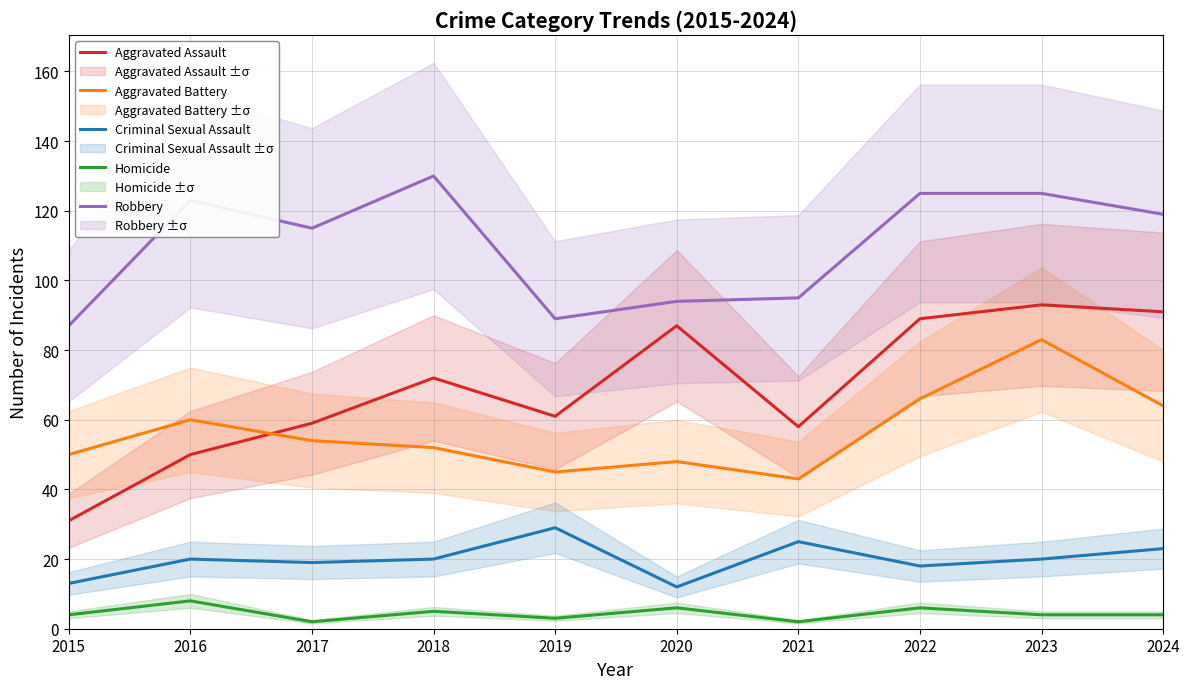

Is the value of Robbery at 2018 greater than the value of Aggravated Assault at 2023?

Yes